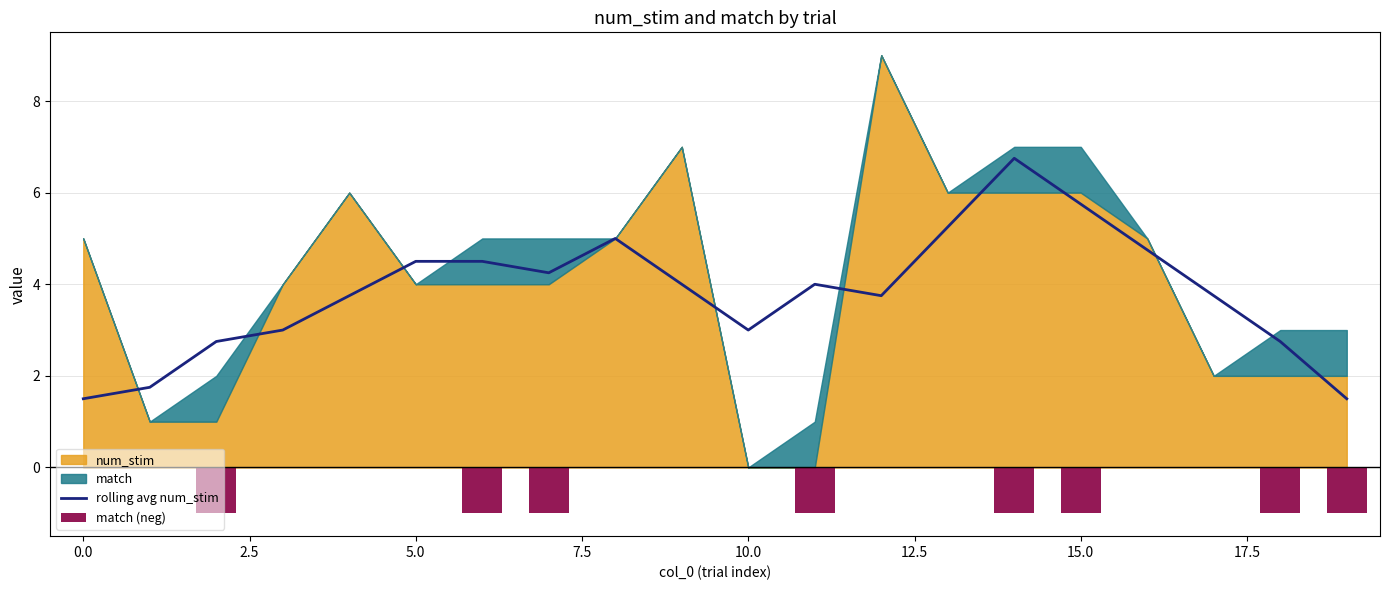

Is it true that rolling avg num_stim equals 1.5 at 0.0?

True